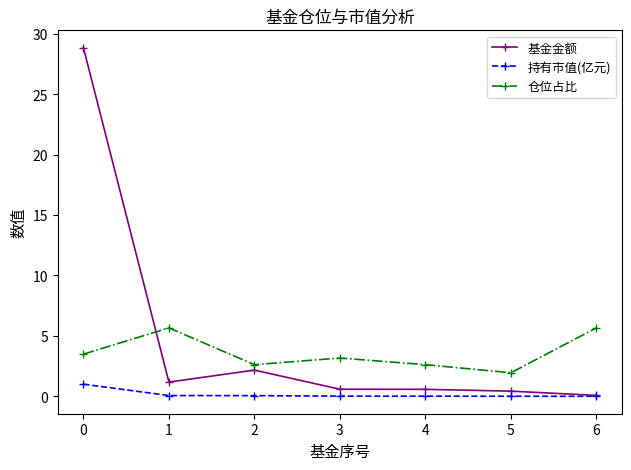

What is the maximum value for 持有市值(亿元)?

1.0